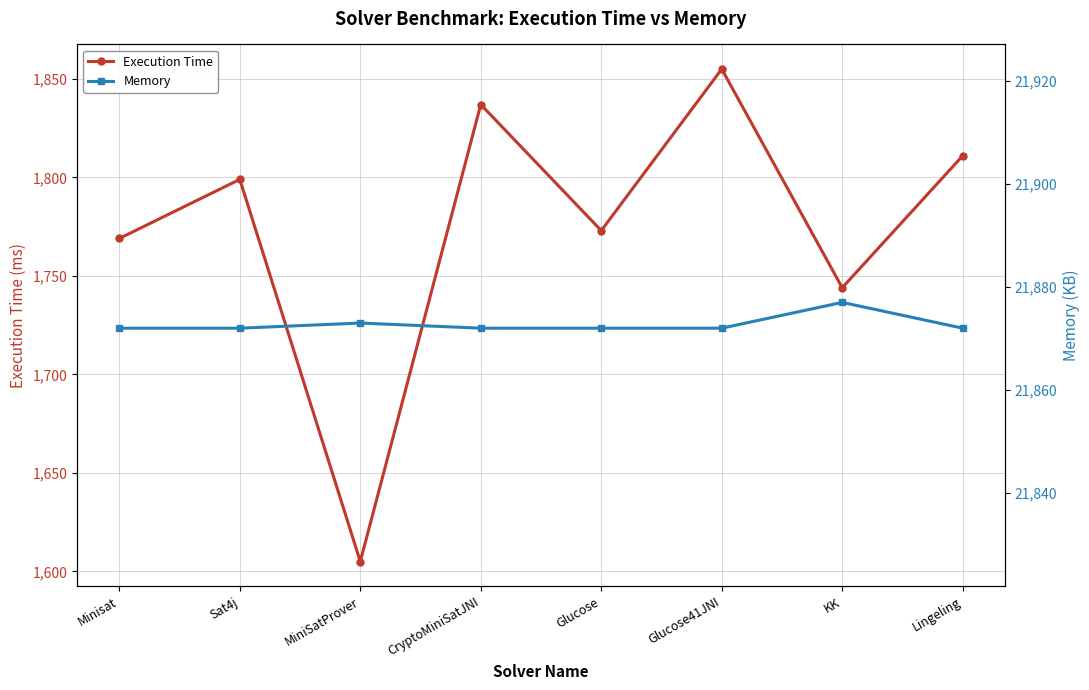

The Memory series shows 36637 at MiniSatProver. True or false?

False